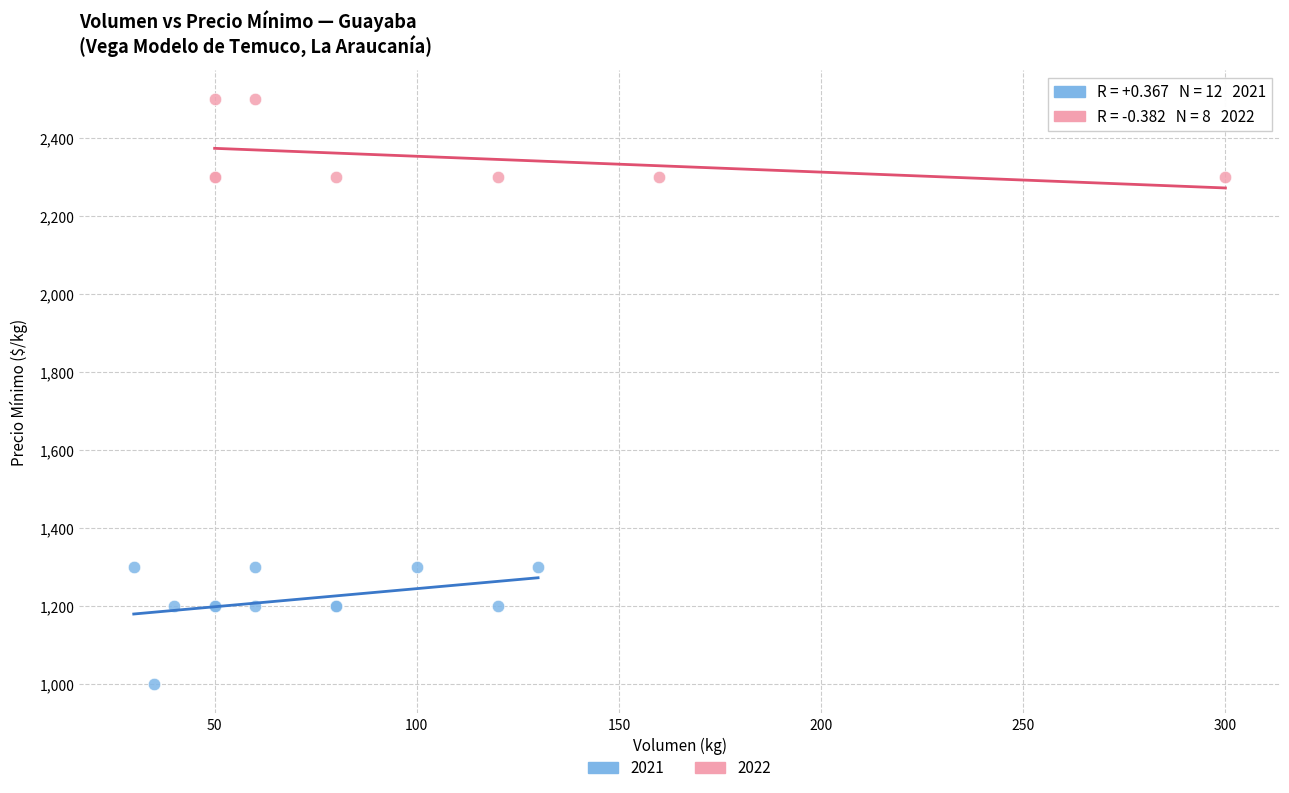

Which series has the largest Y range (max minus min)?

2021